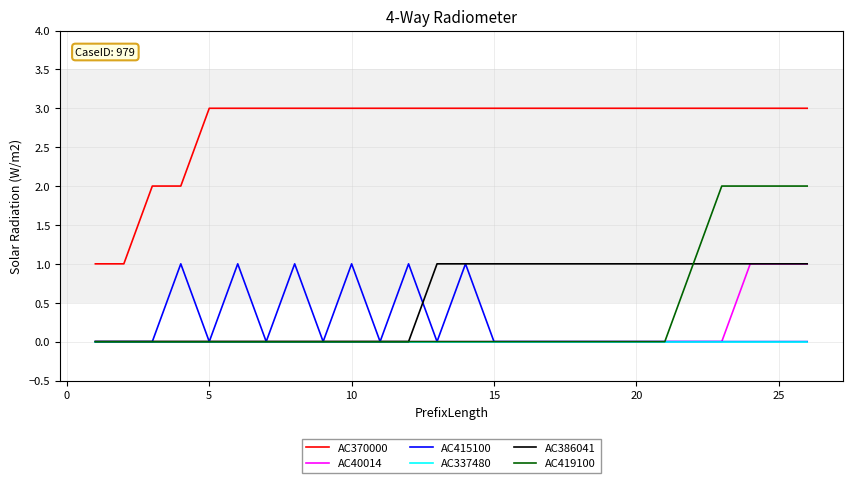

What is the greatest value displayed?

3